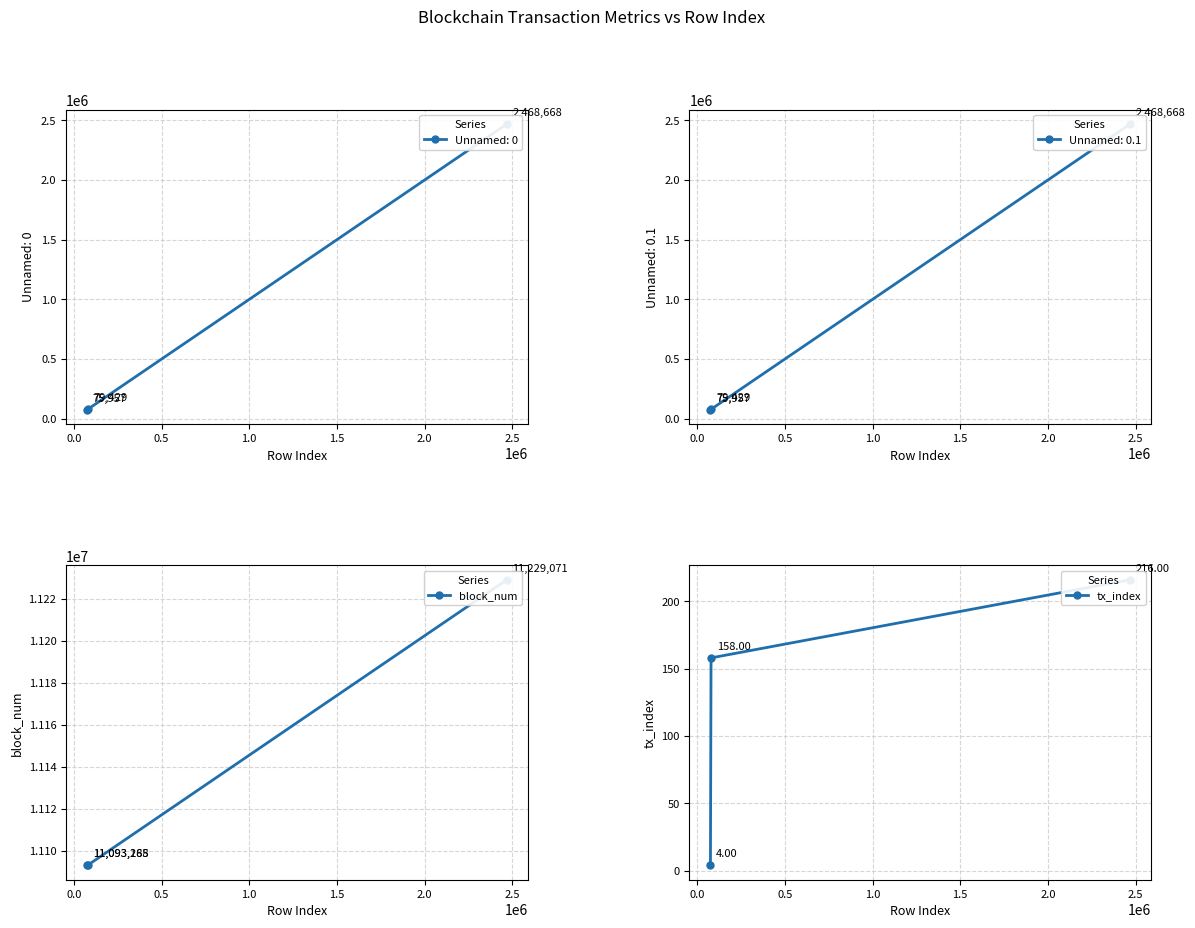

What is the difference between the highest and lowest values at 0.5?

11228855